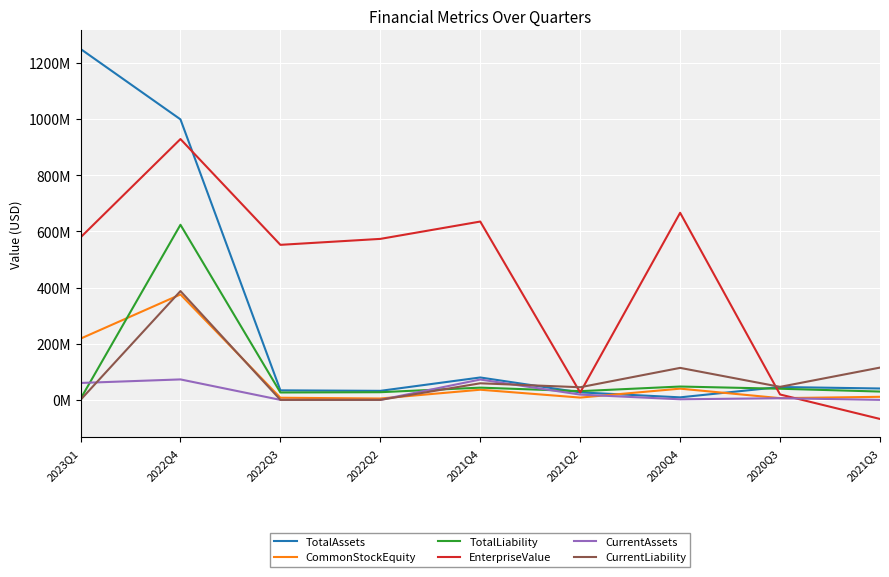

Is this an area chart (filled region under the line)?

No